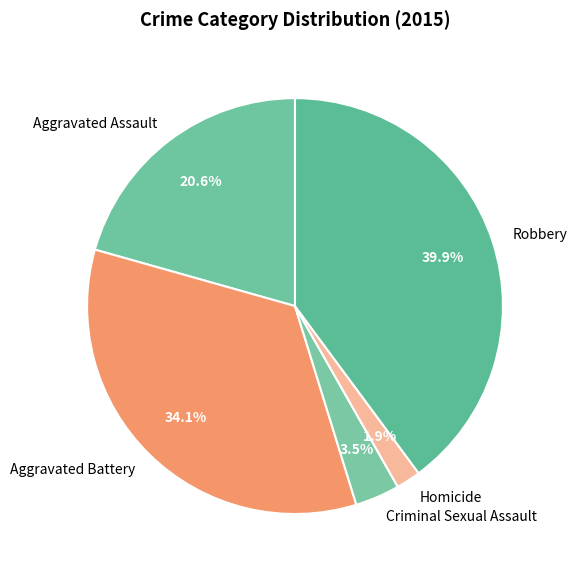

To the nearest percent, what is the difference between the Robbery and Homicide slice percentages?

38%